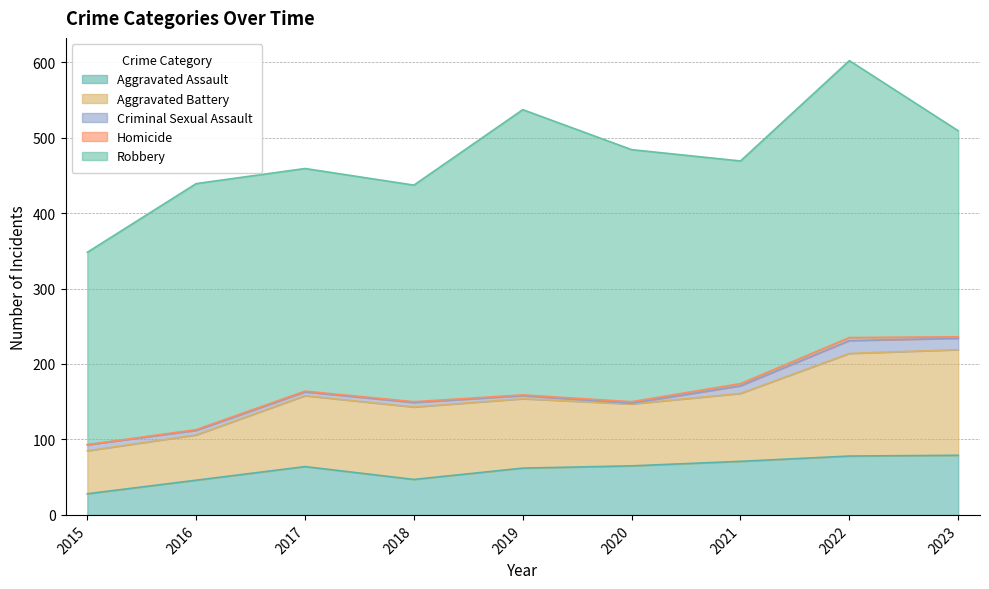

Rank the series by their maximum value, from highest to lowest.

Robbery, Aggravated Battery, Aggravated Assault, Criminal Sexual Assault, Homicide